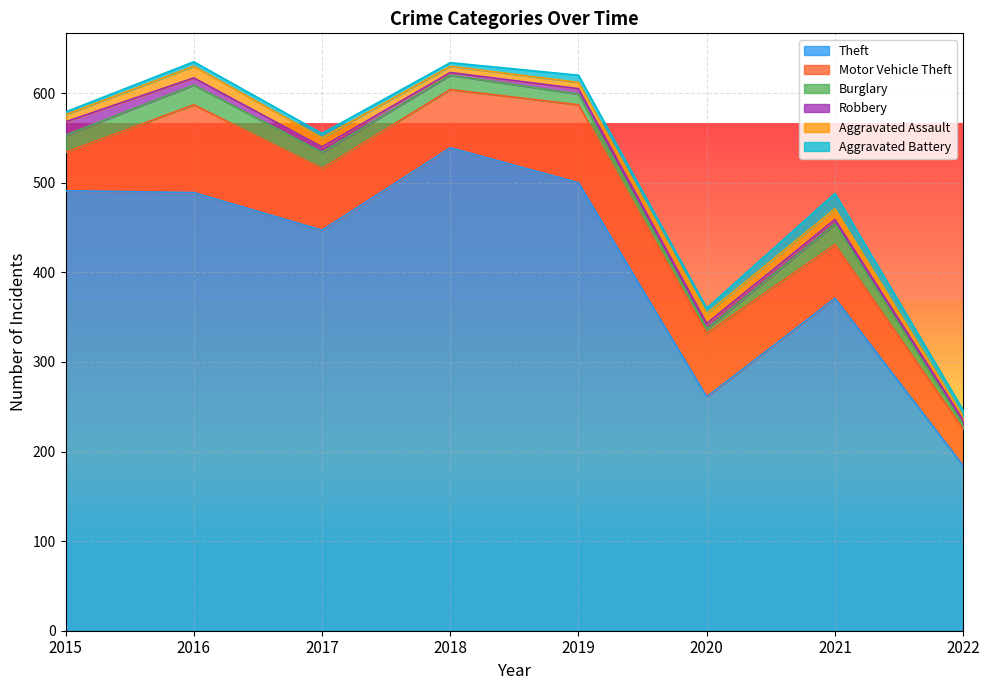

True or false: Aggravated Assault has more than 0 interior local peaks.

True